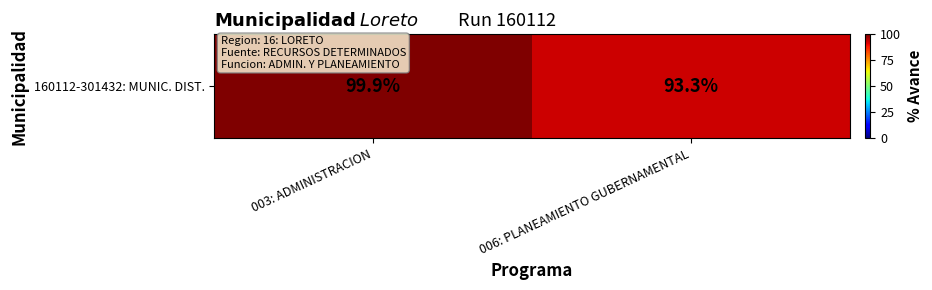

What is the sum of all values?

193.2